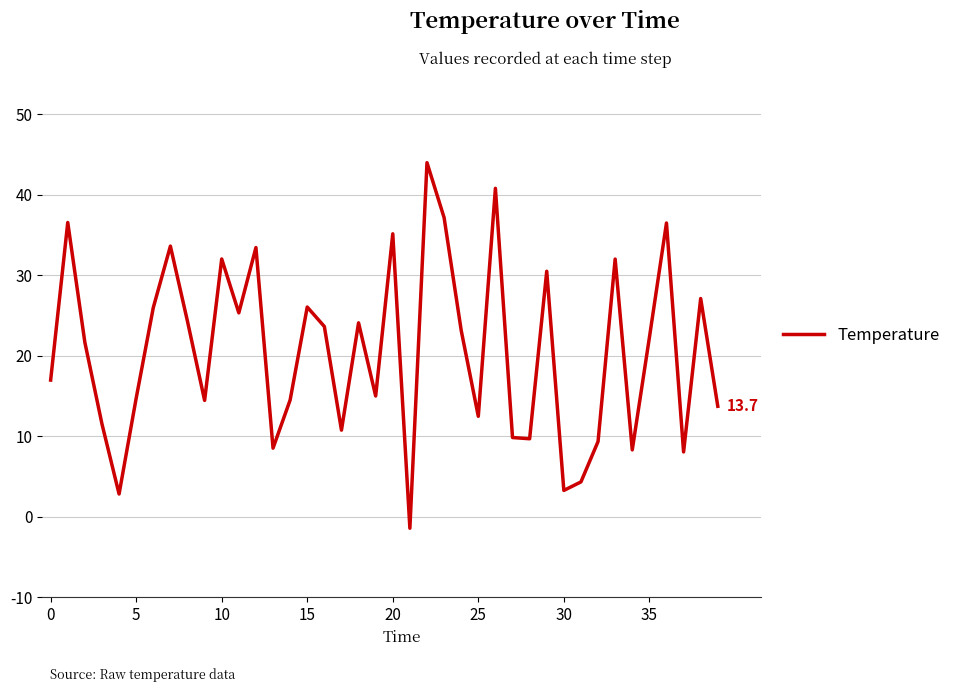

Does the chart have visible grid lines?

Yes